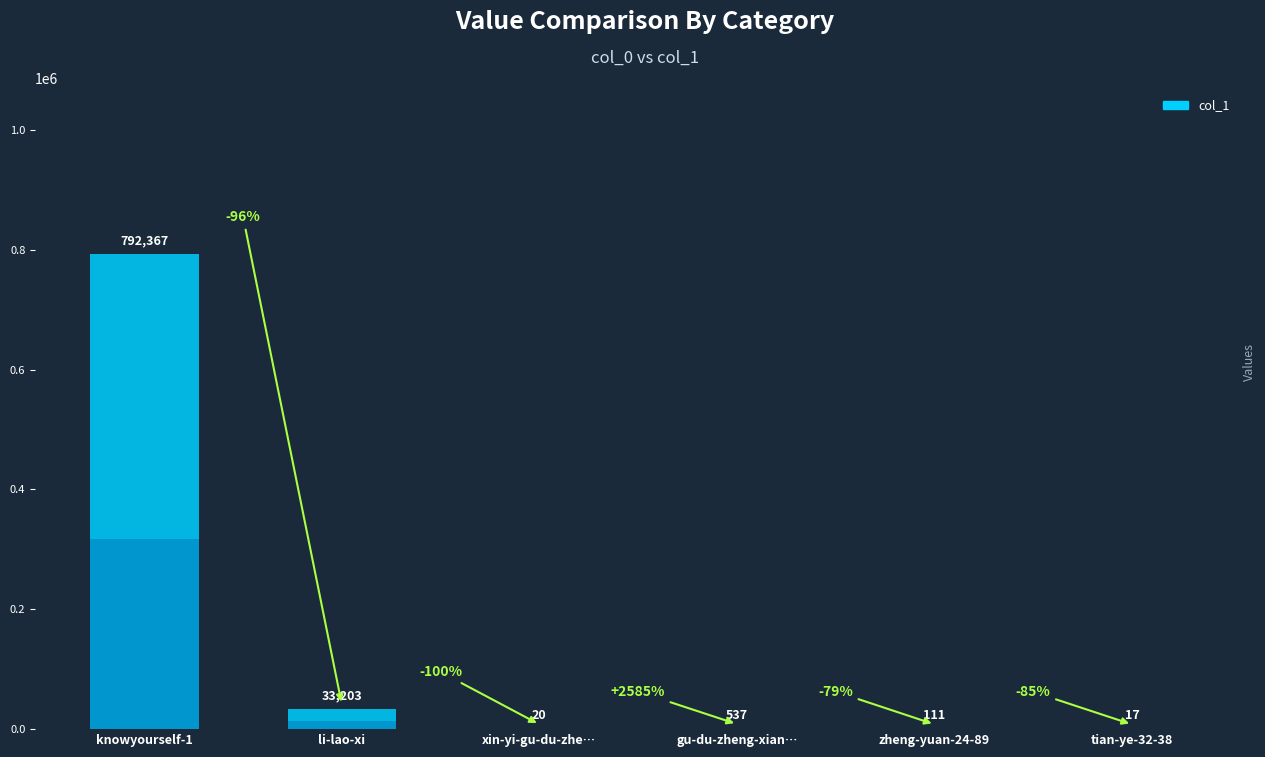

How many categories are shown in the chart?

6